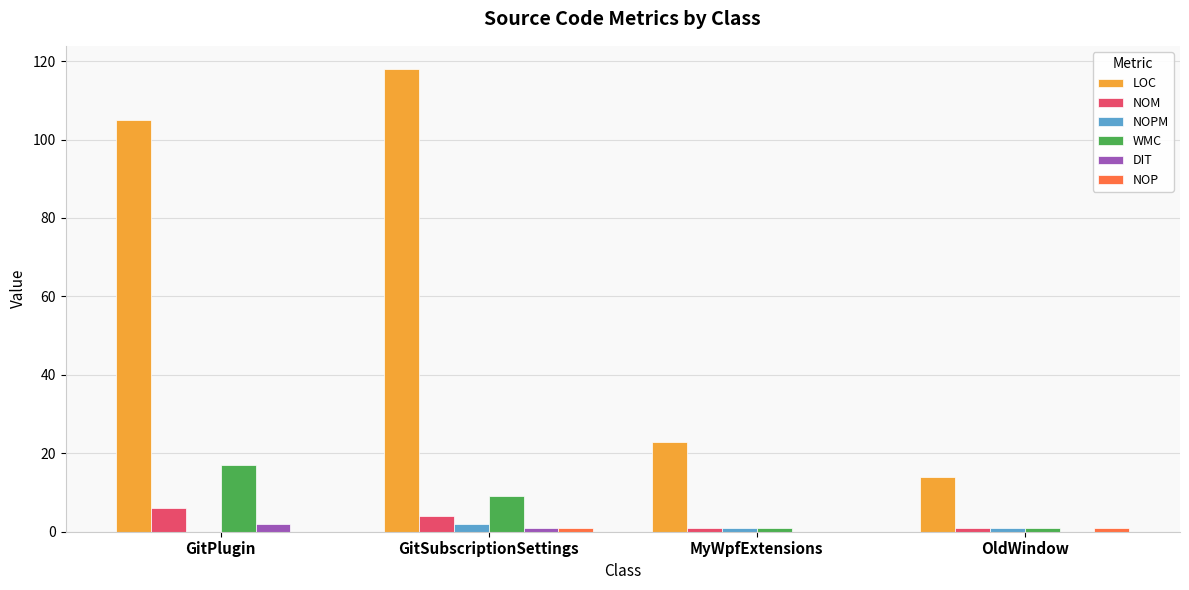

Between GitSubscriptionSettings and MyWpfExtensions, which series saw the biggest shift?

LOC